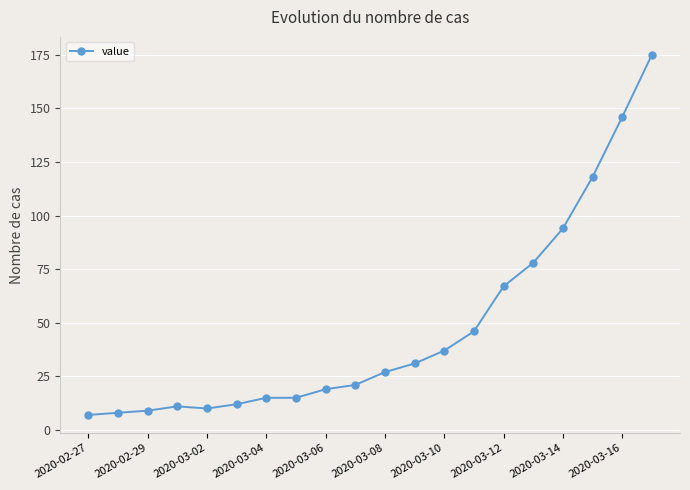

What is the sum of all values?

946